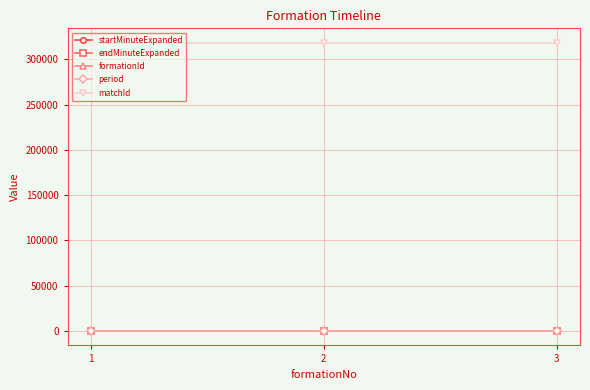

Is it true that period equals 16 at 2?

True